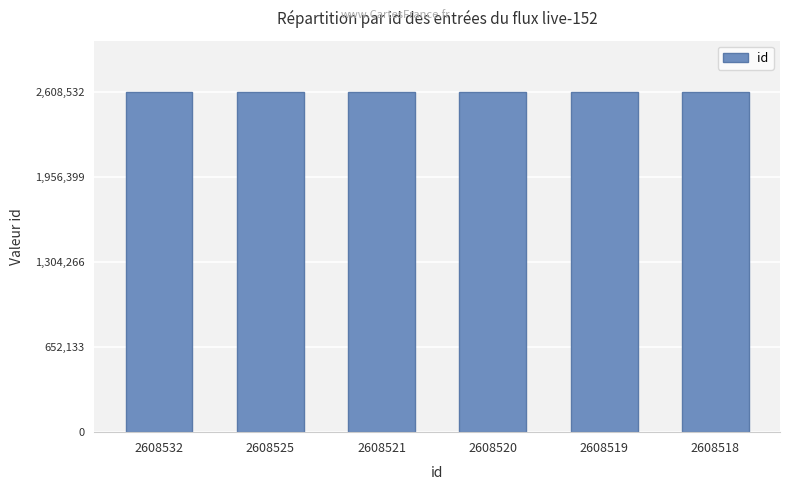

What is the sum of all values?

15651135